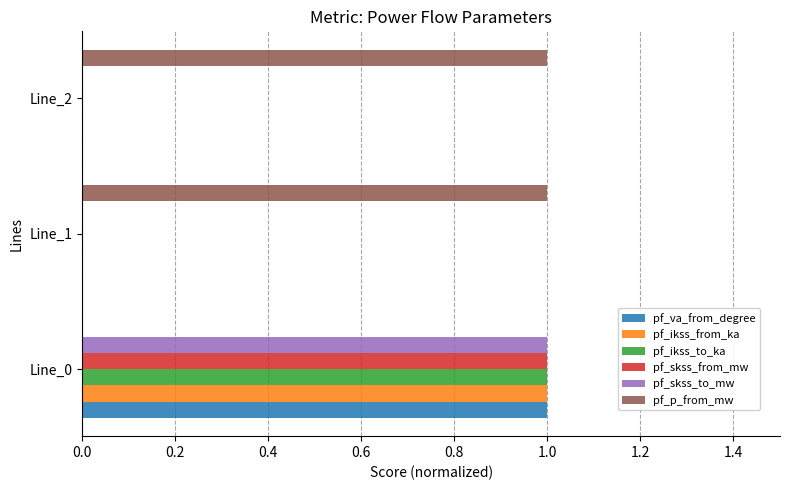

What is the sum of all pf_ikss_to_ka values?

1.0